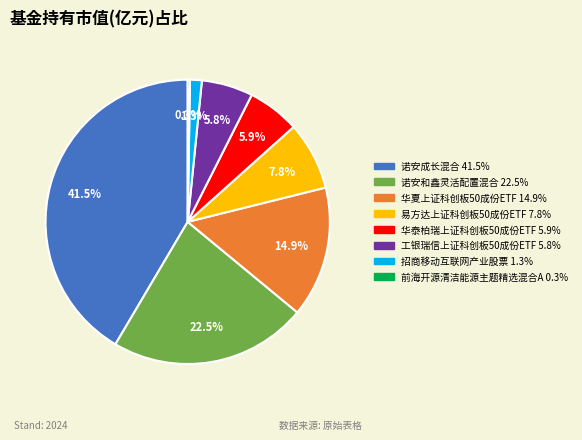

What portion of the pie excludes 招商移动互联网产业股票?

98.7%